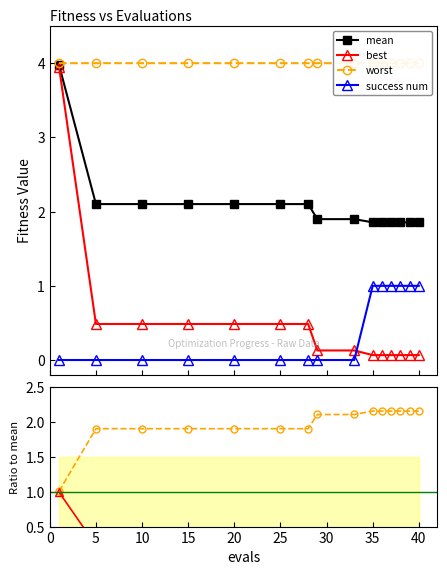

What is the difference between the maximum and minimum values in the mean series?

2.1